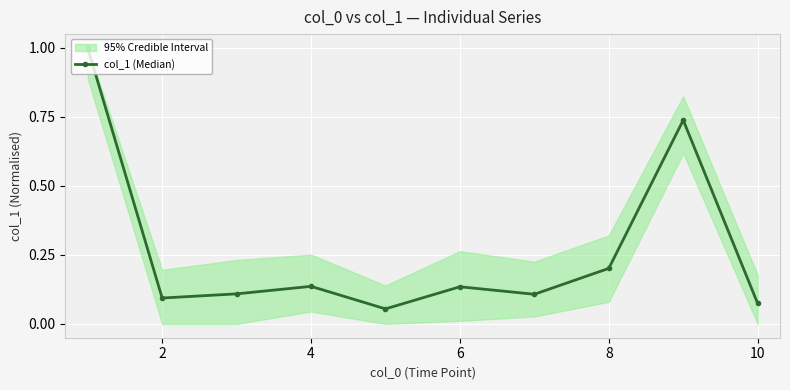

Reading left to right, transcribe all the data shown in this chart.

1.0	0.1	0.1	0.1	0.1	0.1	0.1	0.2	0.7	0.1